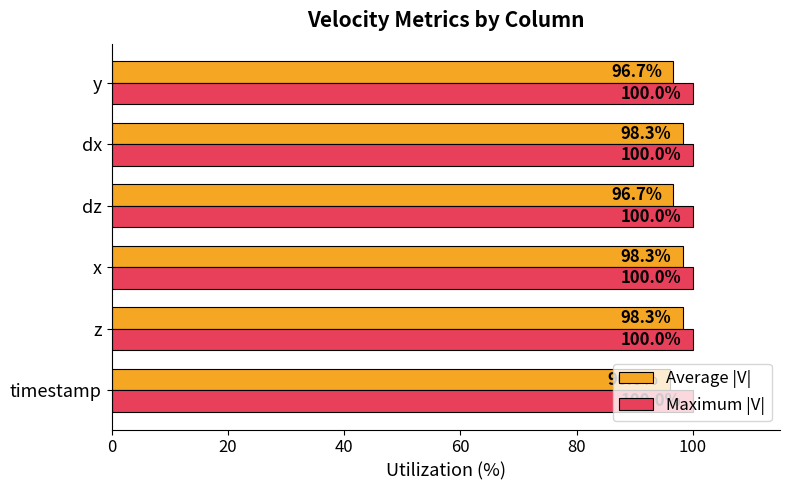

What value does the Average |V| series have at timestamp?

96.0